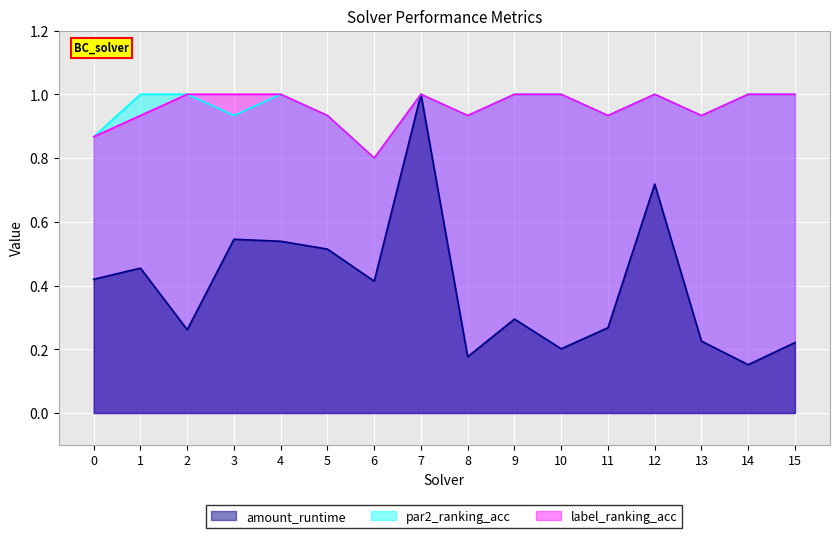

What is the total value across all series at 3?

2.5